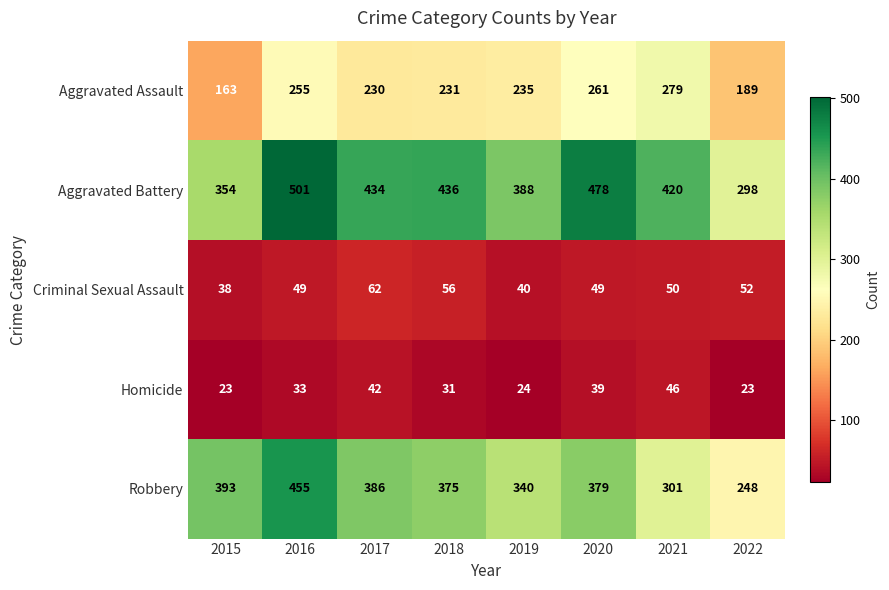

Between 2016 and 2020, which series saw the biggest shift?

Robbery